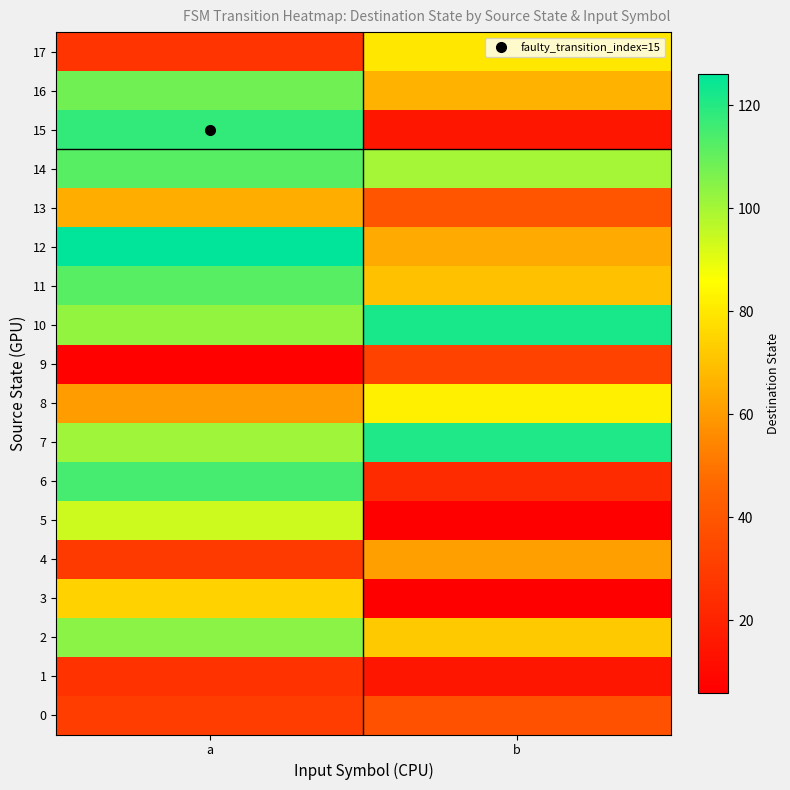

Which category has the lowest value across all series?

b